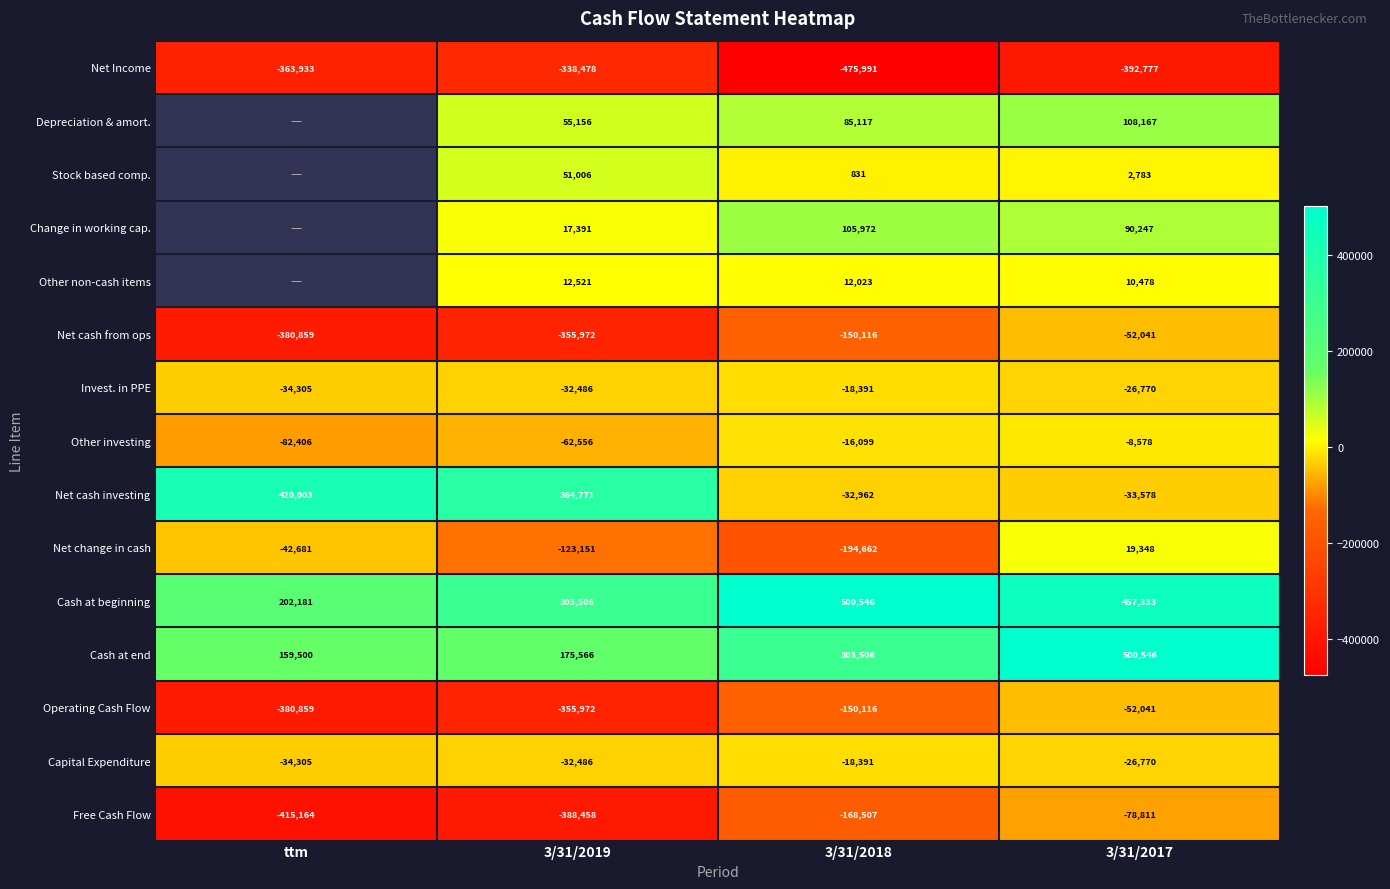

At which label does Net cash from ops reach its minimum?

ttm